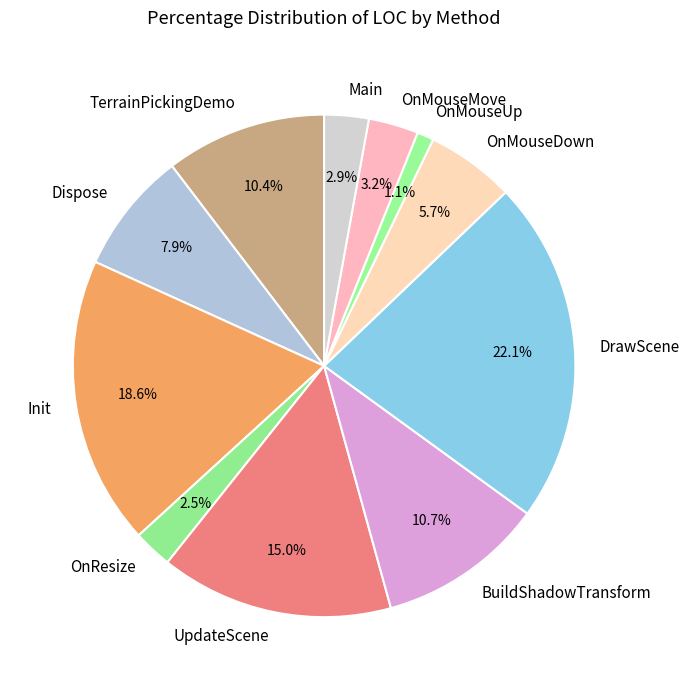

What is the ratio of the value at DrawScene to the value at OnMouseDown?

3.9